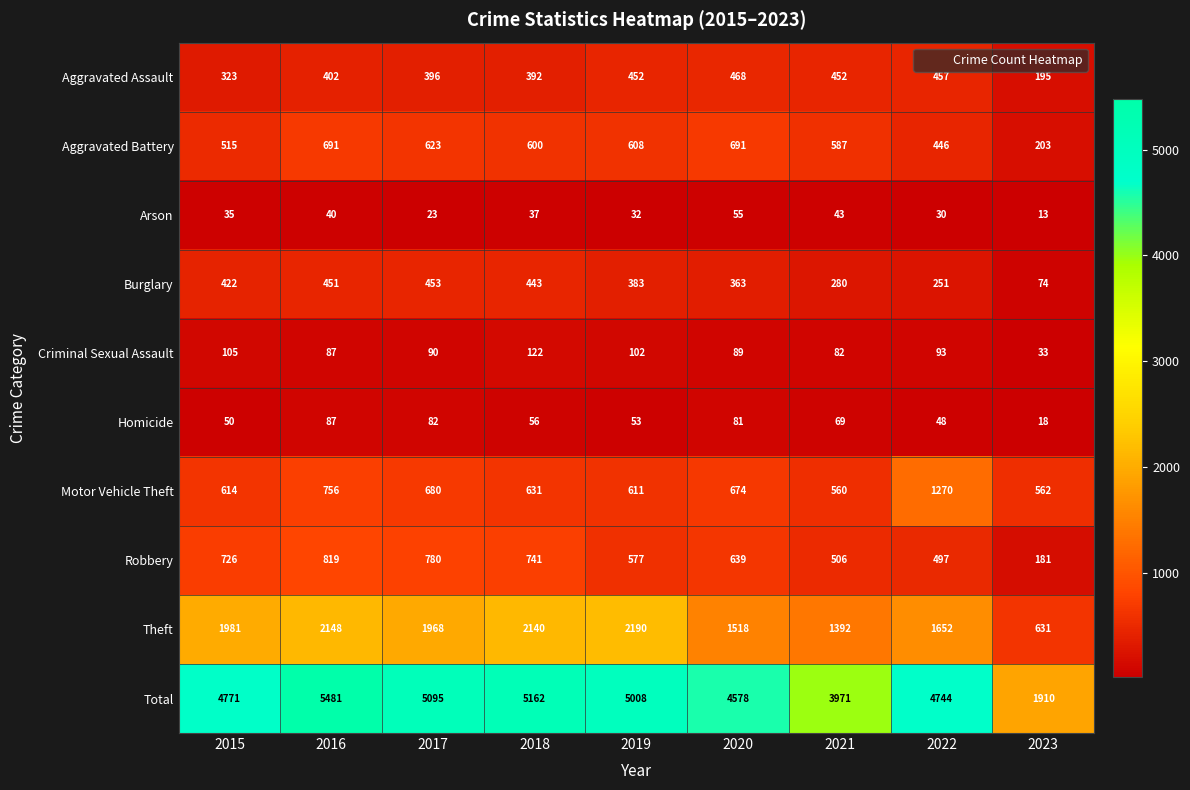

Is the value of Robbery at 2019 greater than the value of Criminal Sexual Assault at 2020?

Yes